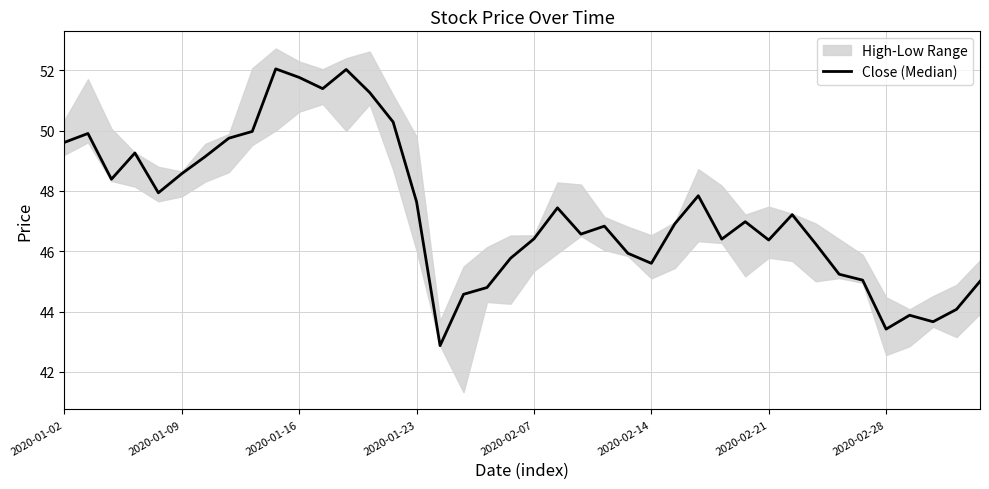

Reading left to right, extract all data points from this chart.

49.6	49.9	48.4	49.3	47.9	48.6	49.1	49.7	50.0	52.0	51.8	51.4	52.0	51.3	50.3	47.6	42.9	44.6	44.8	45.8	46.4	47.4	46.6	46.8	45.9	45.6	46.9	47.8	46.4	47.0	46.4	47.2	46.2	45.2	45.0	43.4	43.9	43.7	44.1	45.0